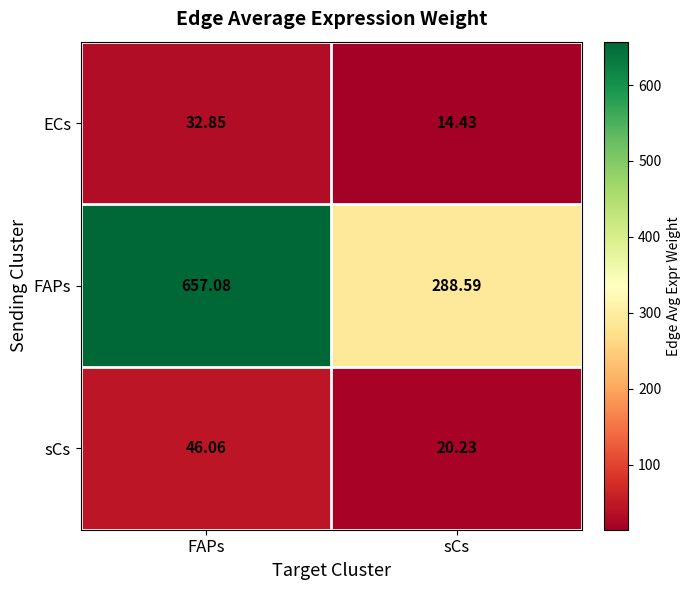

Which series has the largest range (max minus min)?

FAPs